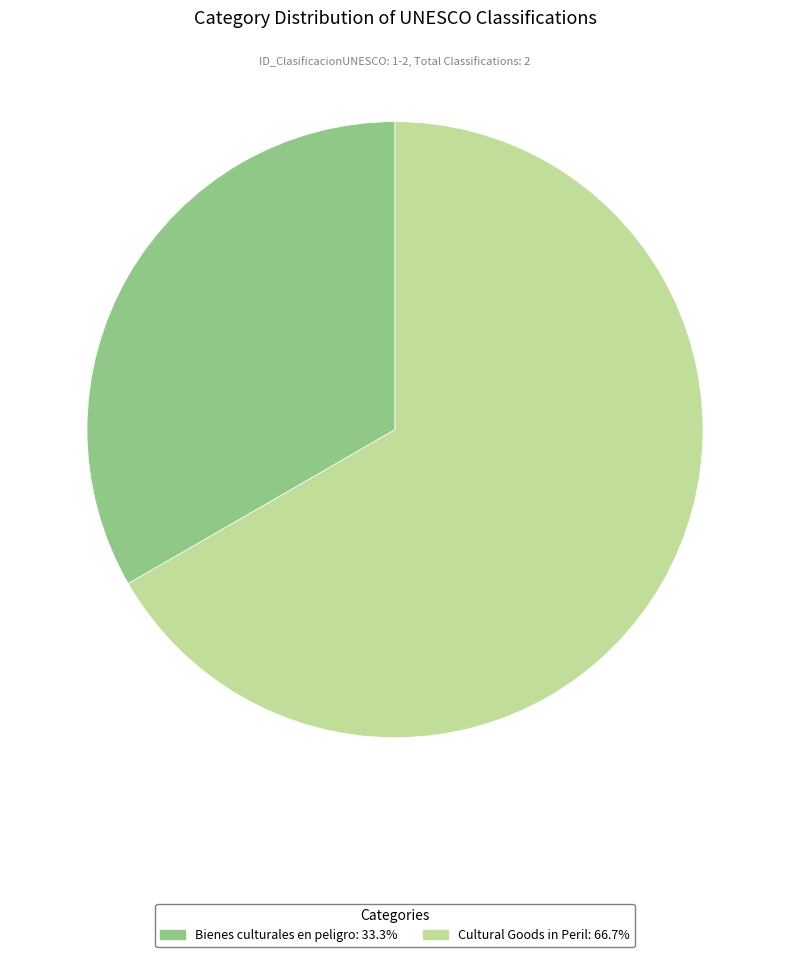

The Cultural Goods in Peril slice represents 67% of the pie. True or false?

True